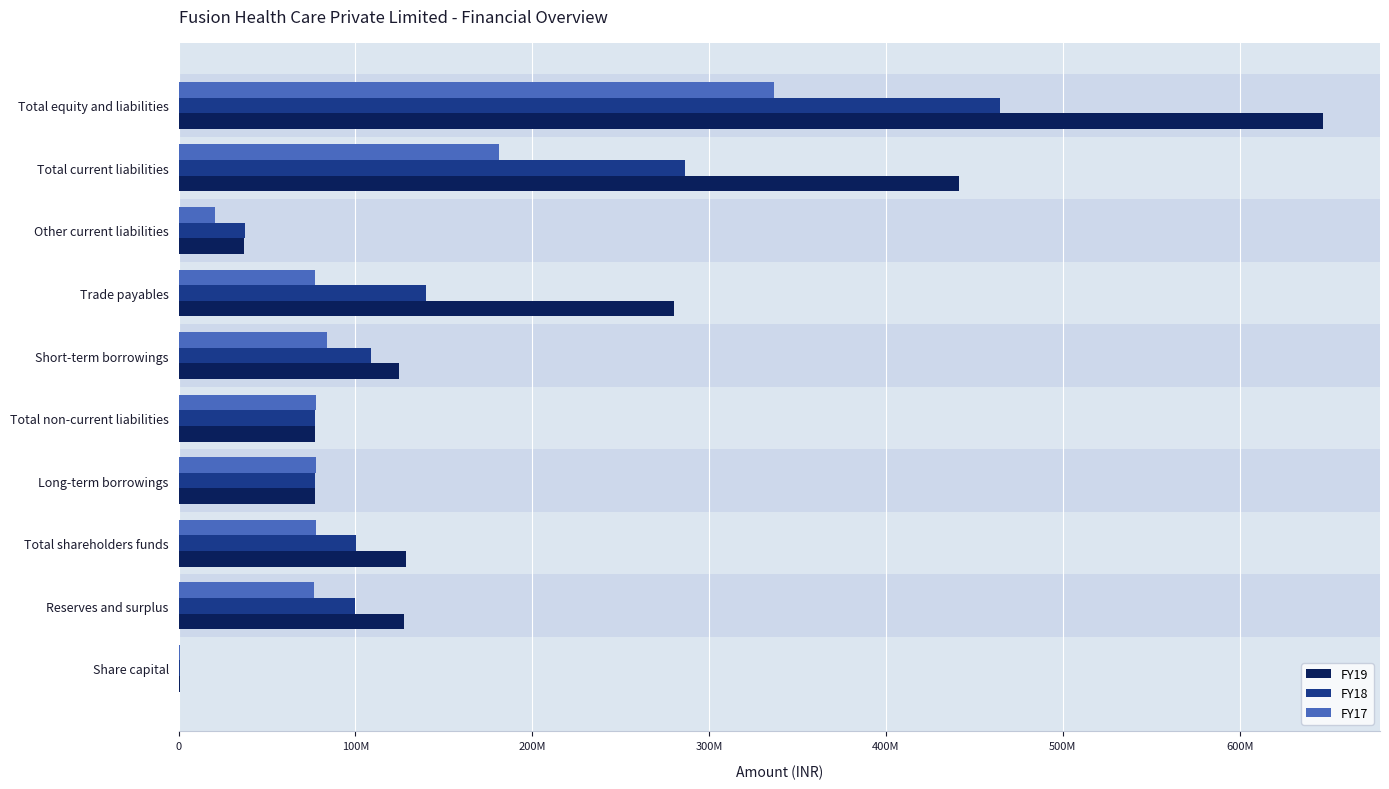

What are all the series names shown in the legend?

FY19, FY18, FY17